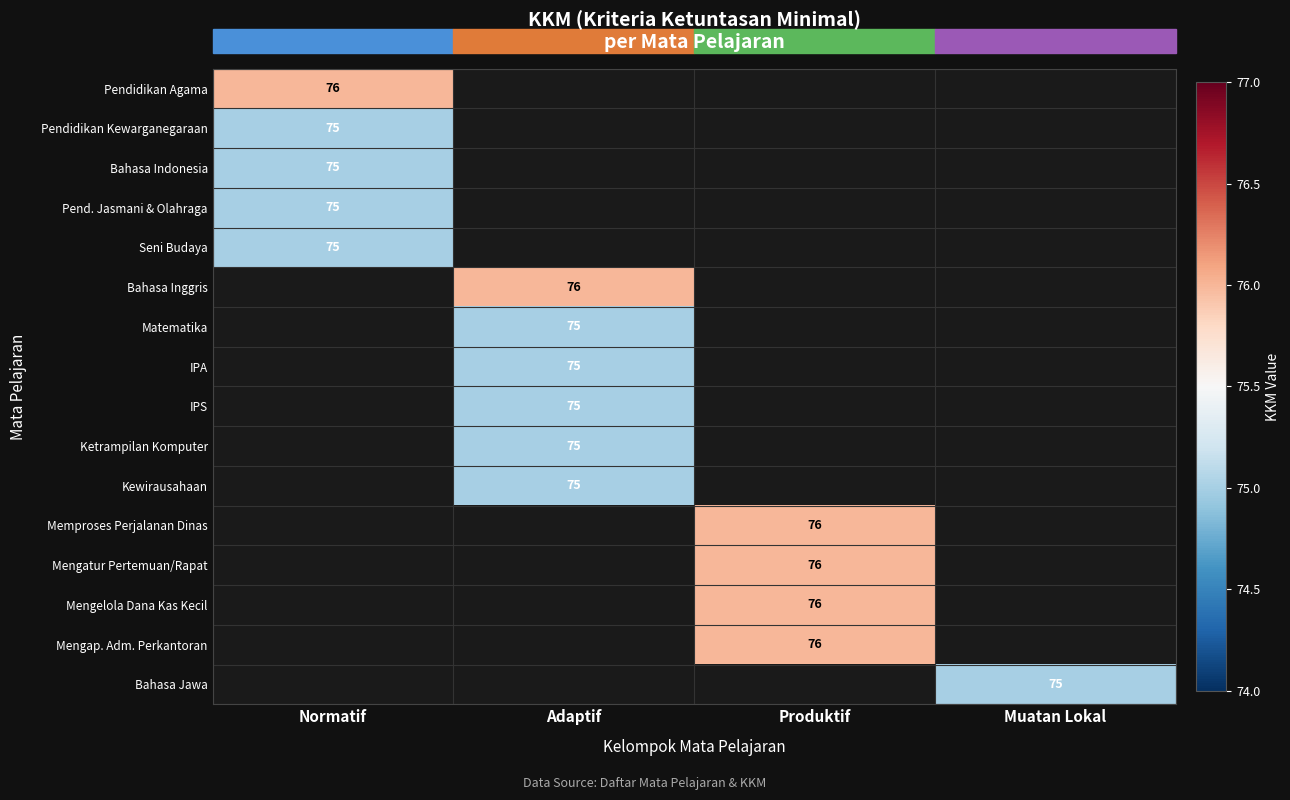

How many categories are shown in the chart?

4